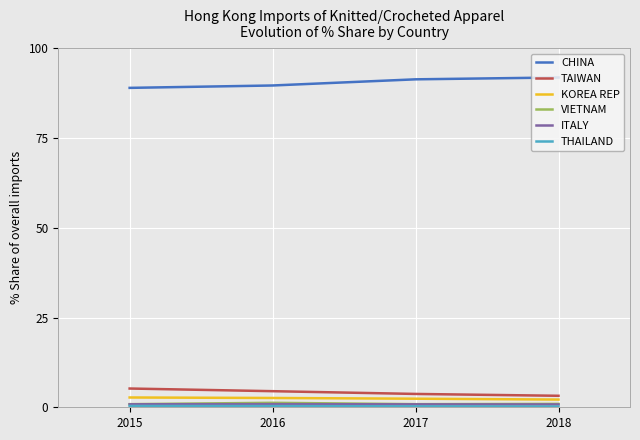

True or false: TAIWAN and CHINA cross at least once.

False